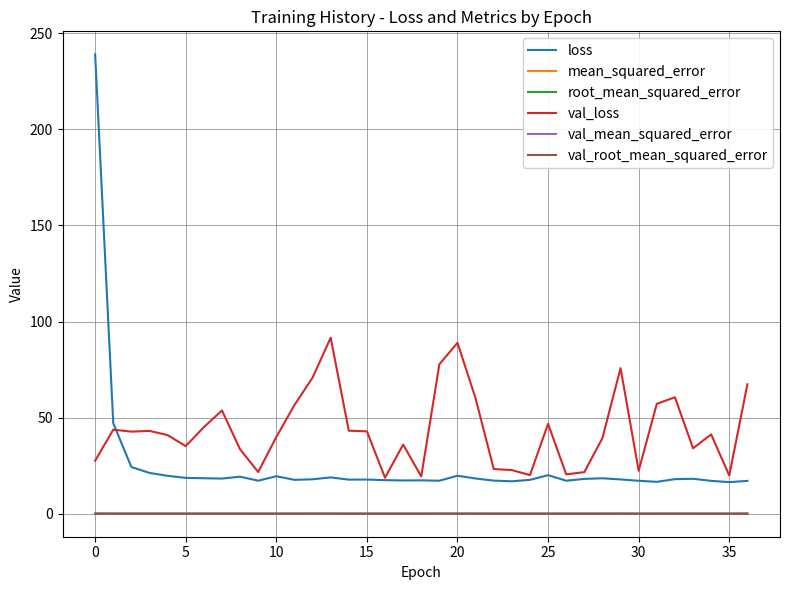

Which series has the largest total across all categories?

val_loss